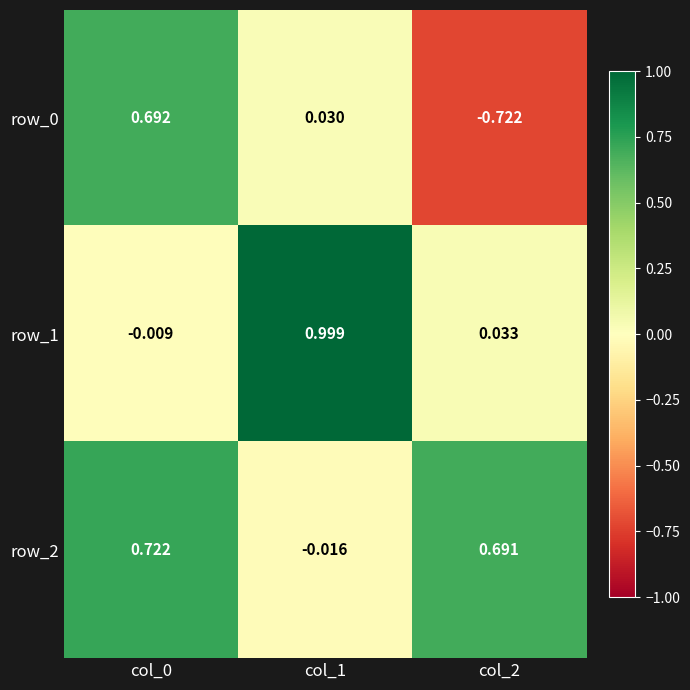

Is the value of row_0 at col_0 greater than the value of row_2 at col_2?

Yes